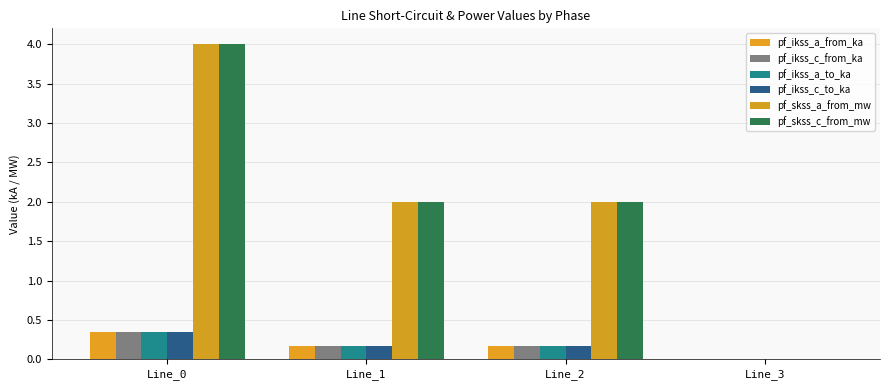

What are all the series names shown in the legend?

pf_ikss_a_from_ka, pf_ikss_c_from_ka, pf_ikss_a_to_ka, pf_ikss_c_to_ka, pf_skss_a_from_mw, pf_skss_c_from_mw